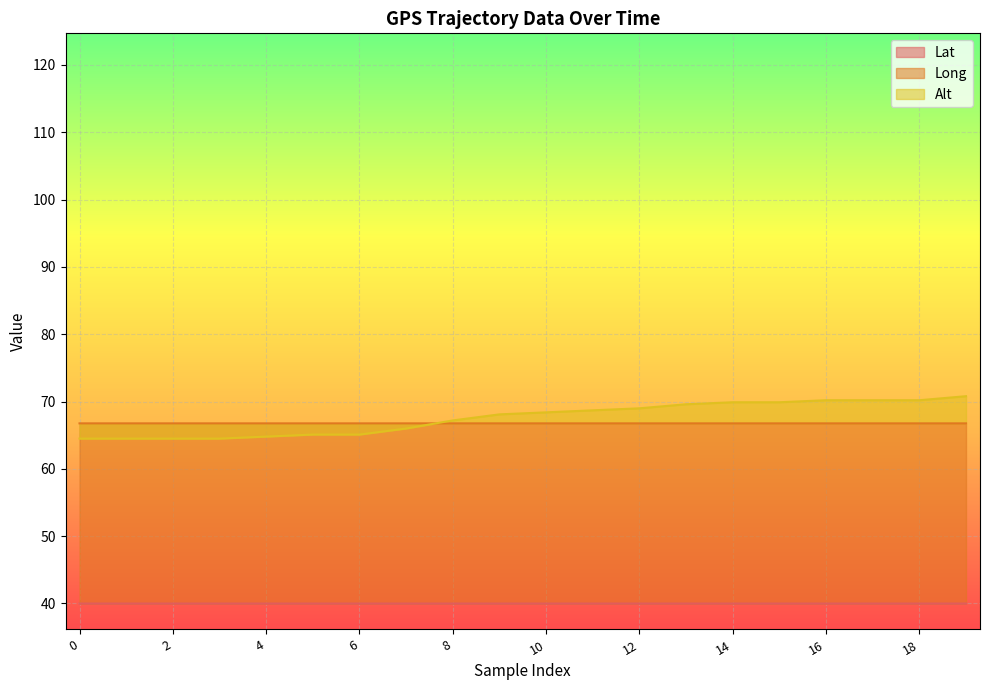

How many Long values are between 66 and 67?

20